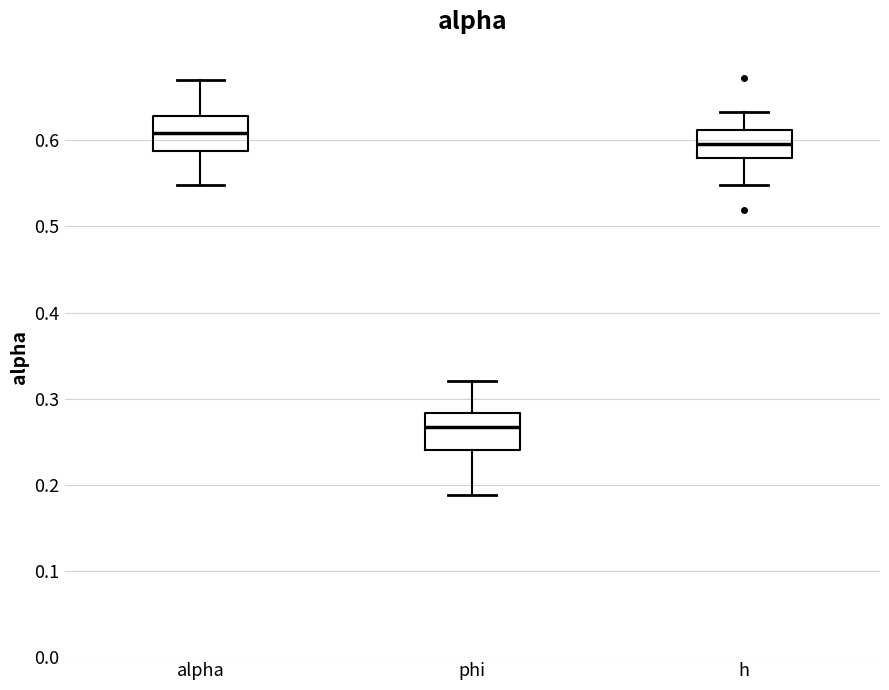

Which box's median line is the lowest?

phi